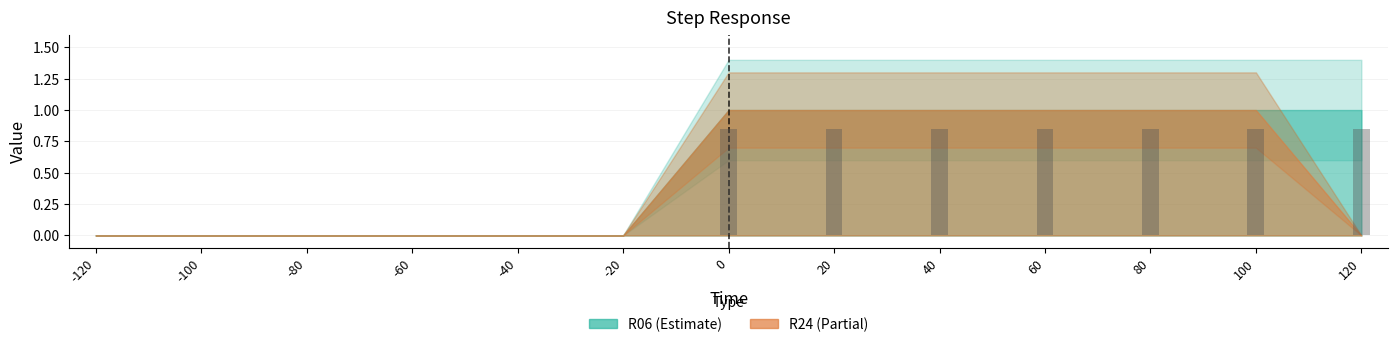

How many distinct data groups are displayed?

1